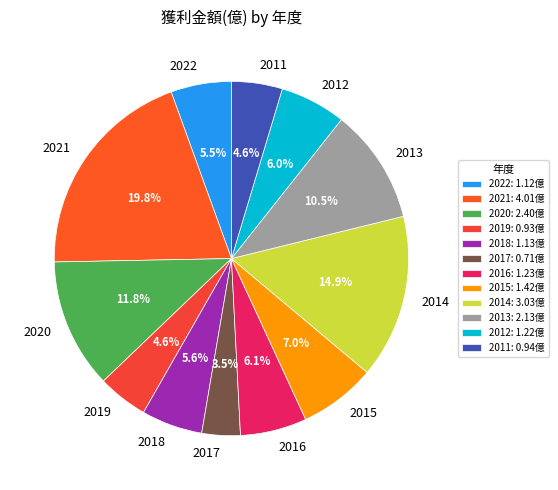

Is there any slice that represents more than half of the pie?

No